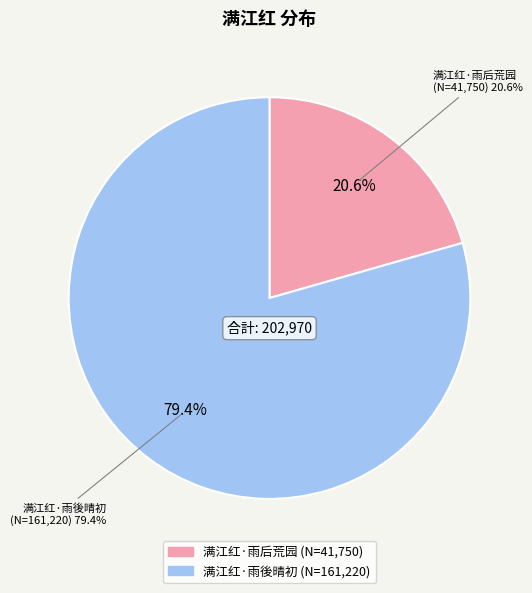

To the nearest percent, what percentage of the pie is 满江红·雨後晴初?

79%